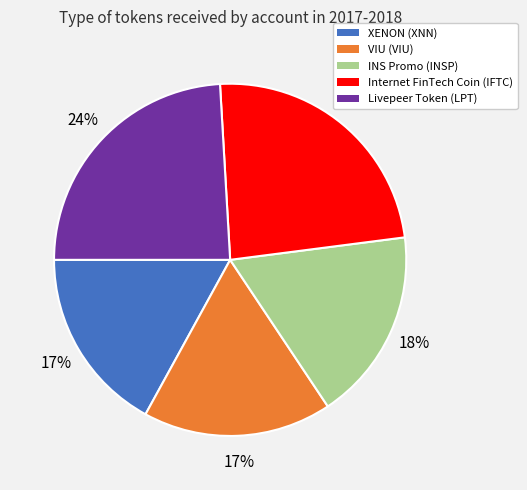

To the nearest percent, what percentage of the pie is Livepeer Token (LPT)?

24%